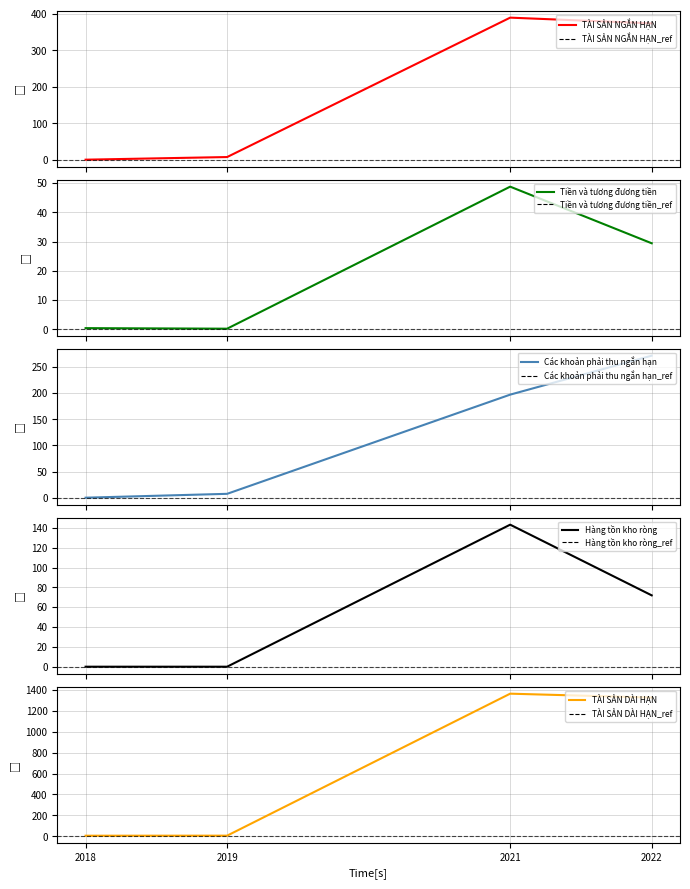

What is the difference between the maximum and minimum values in the TÀI SẢN NGẮN HẠN (Tỷ đồng) series?

388.9